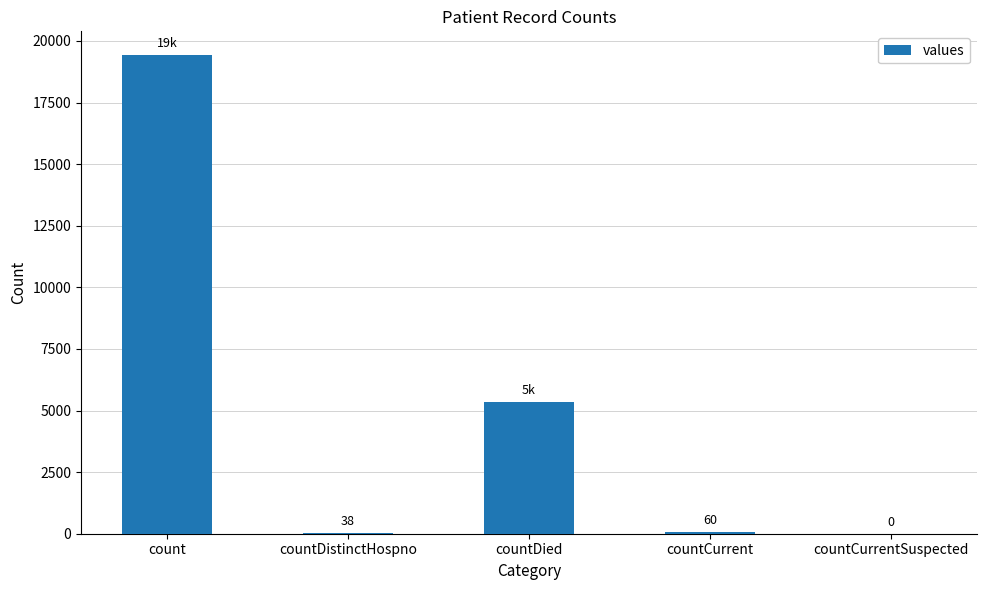

Are the bars grouped side by side (vs. stacked)?

No